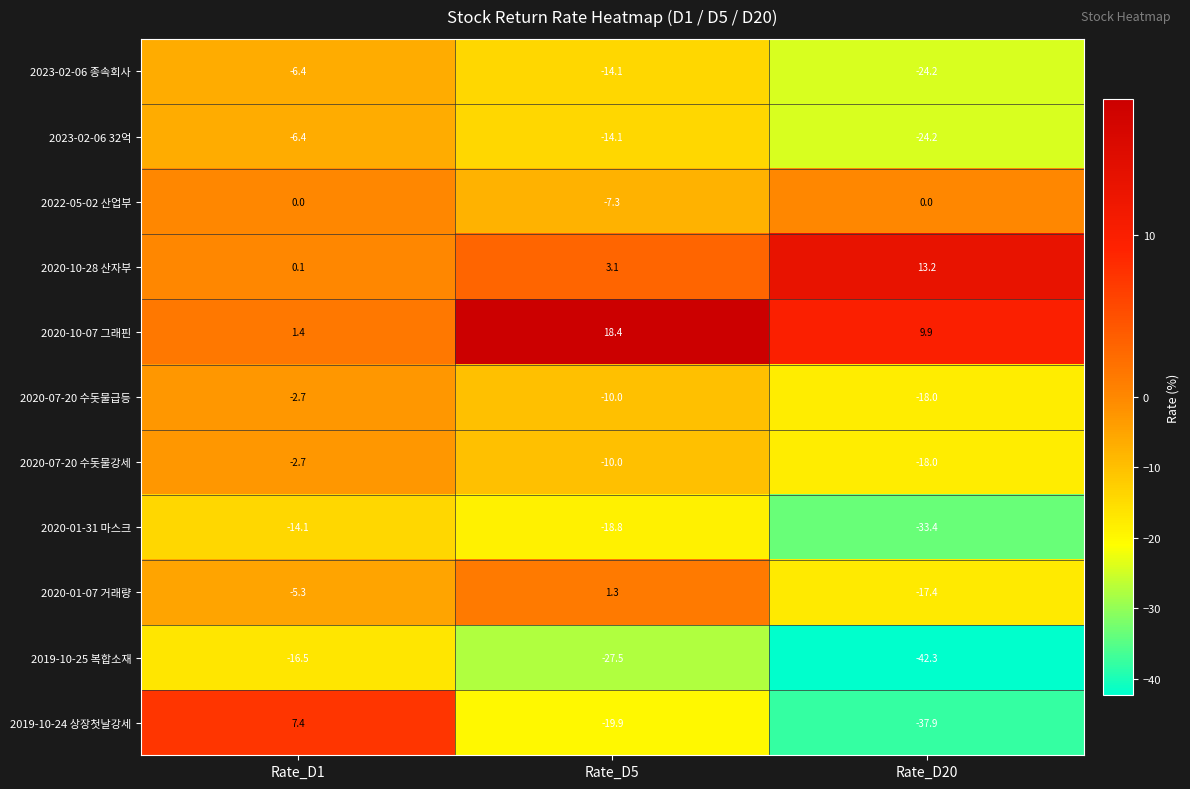

Rank the categories by 2019-10-24 상장첫날강세 value from lowest to highest.

Rate_D20, Rate_D5, Rate_D1